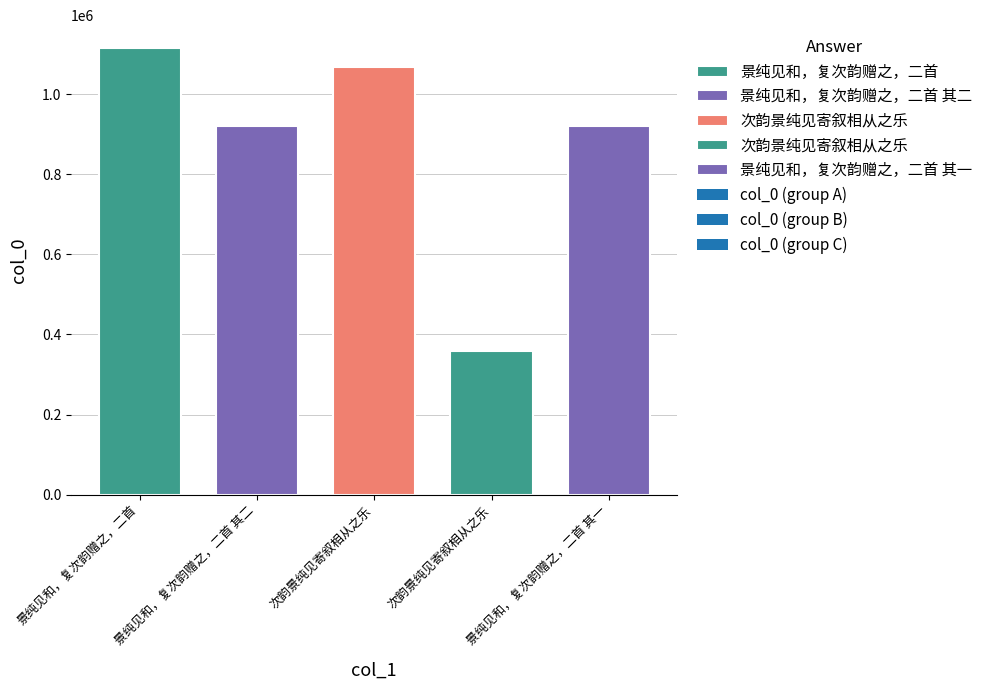

How many values are below 920644?

2